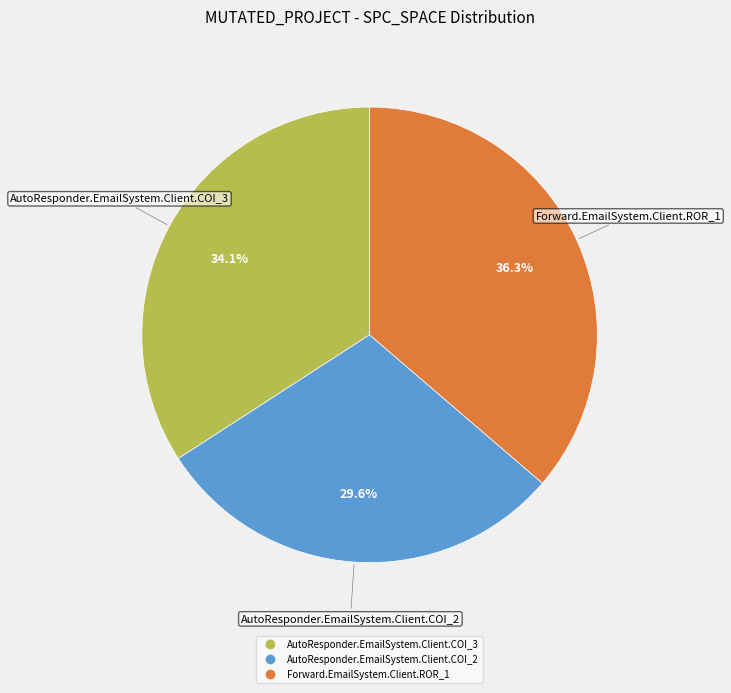

The AutoResponder.EmailSystem.Client.COI_2 slice represents 20% of the pie. True or false?

False